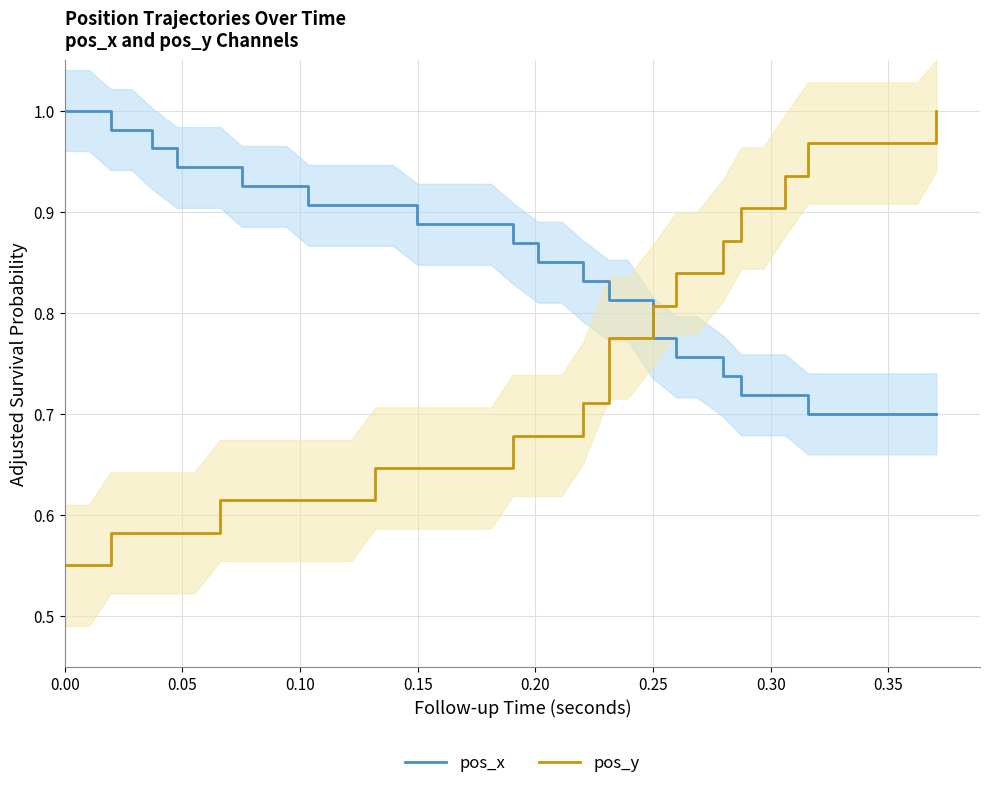

True or false: pos_y has more than 0 points higher than both neighbors.

False